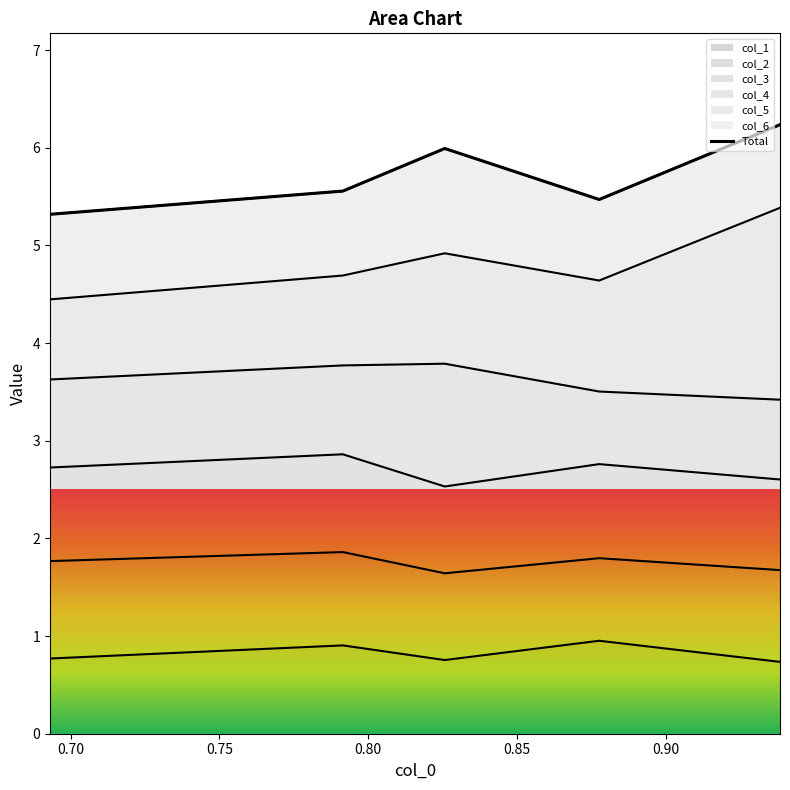

The value at 0.80 is 5.5. True or false?

True